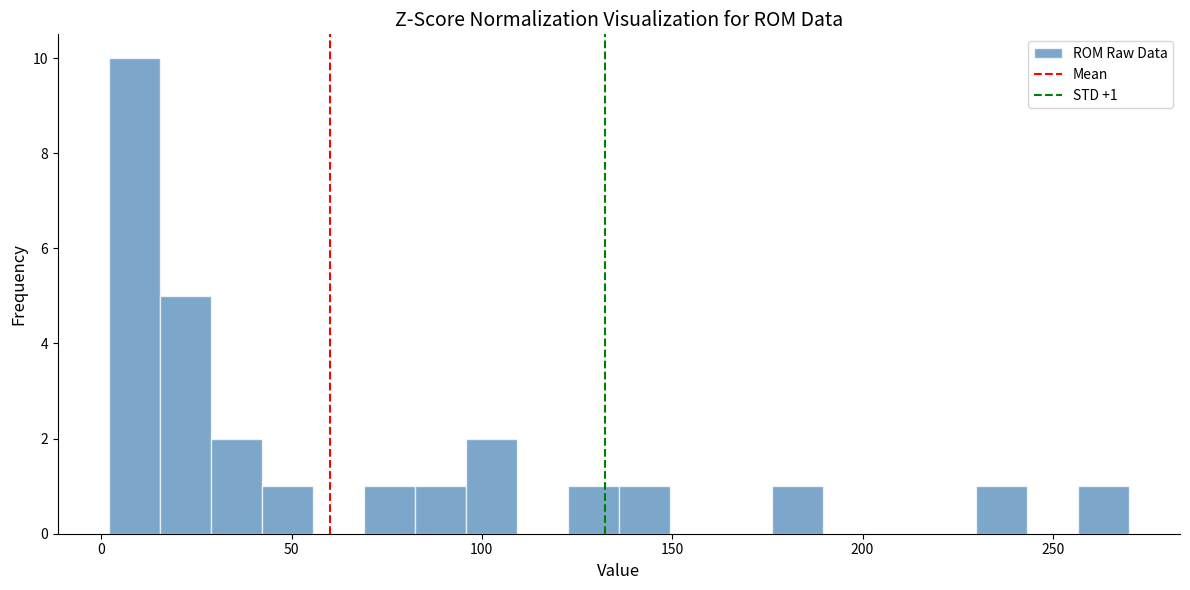

Read against the x-axis, roughly where is the centre of the tallest bar?

10